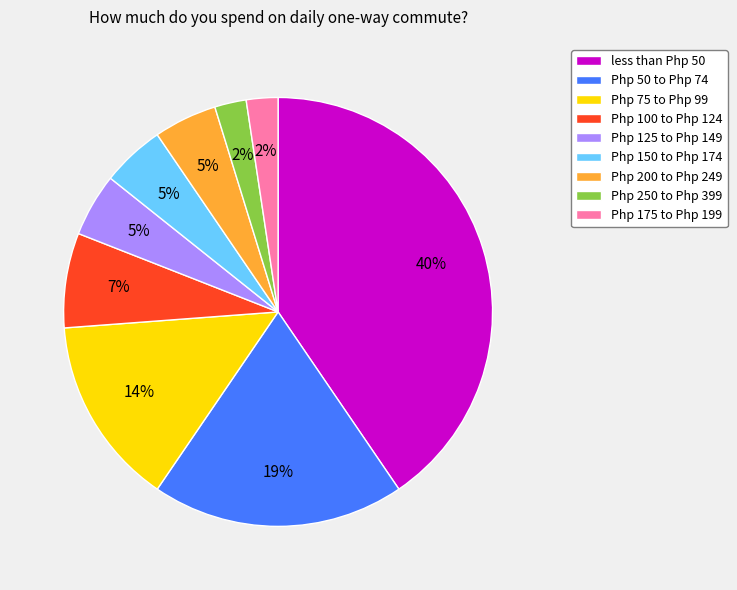

To the nearest percent, what is the difference between the Php 75 to Php 99 and Php 100 to Php 124 slice percentages?

7%